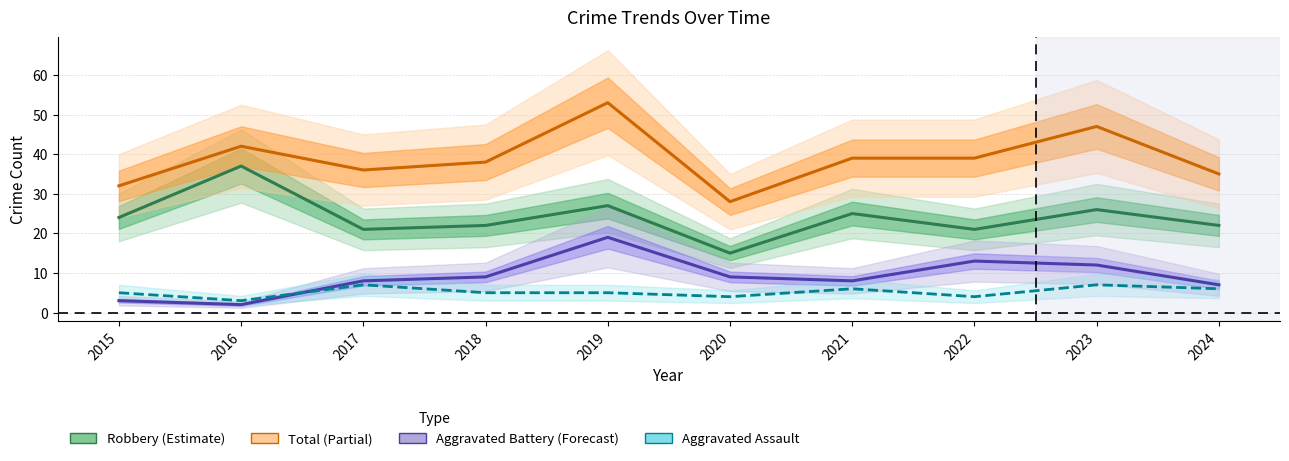

What is the difference between the second highest and second lowest values in the Aggravated Assault series?

3